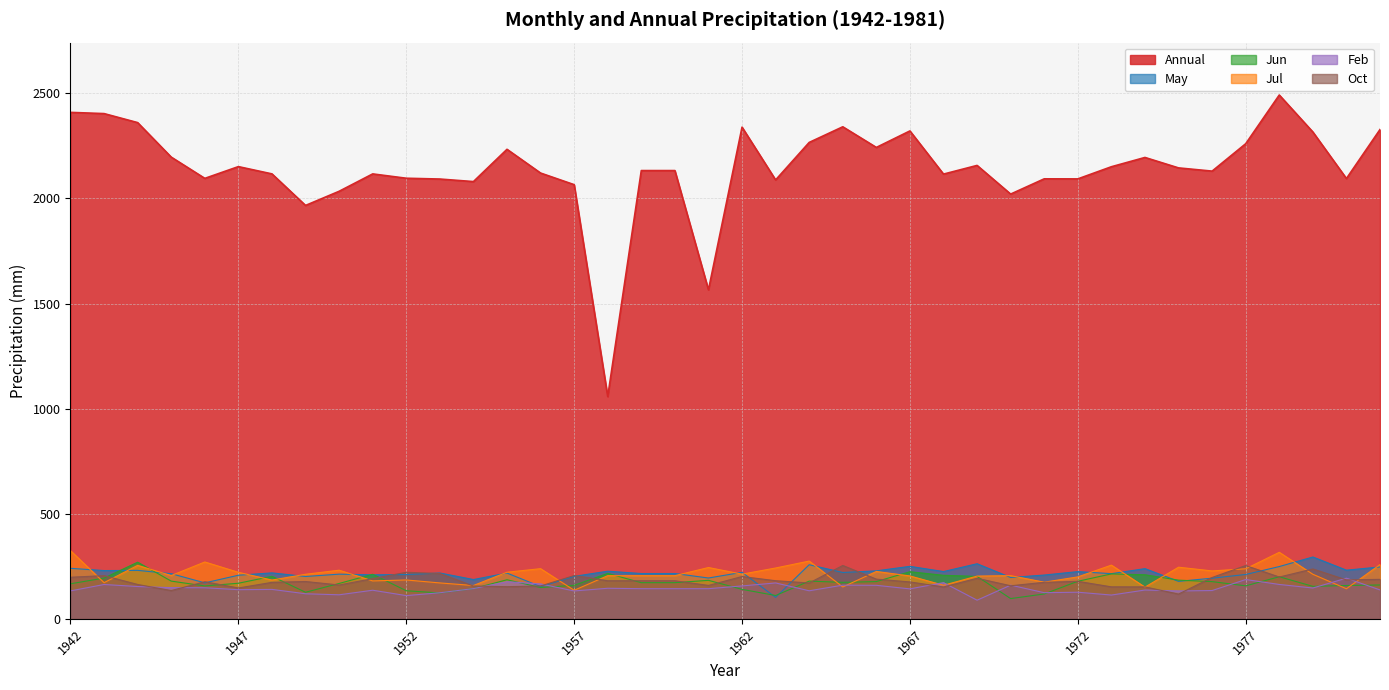

Which label corresponds to the smallest value in the chart?

1969